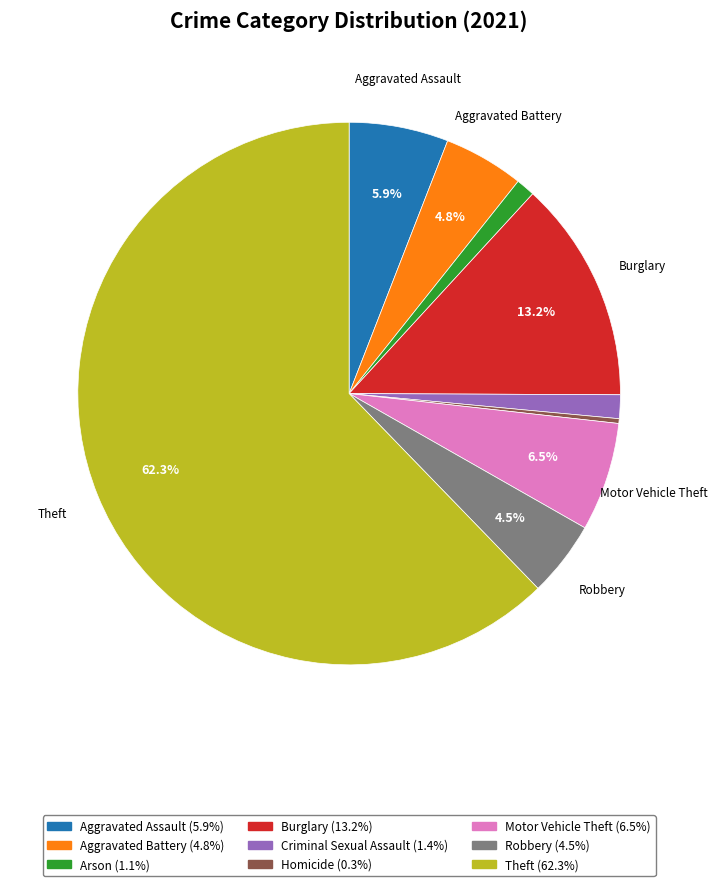

To the nearest percent, what is the difference between the largest and smallest slice percentages?

62%